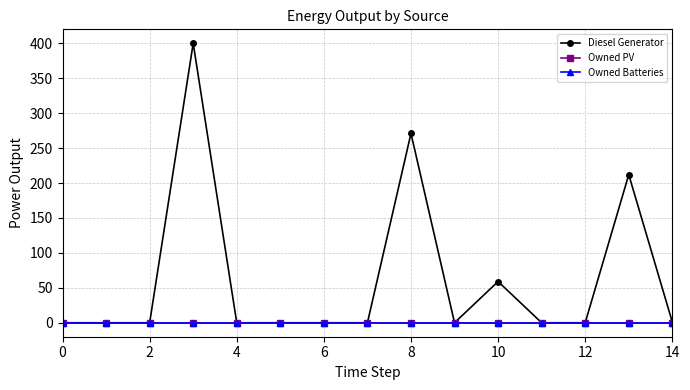

Reading left to right, list all the values displayed in this chart.

Diesel Generator: 0.0	0.0	0.0	400.0	0.0	0.0	0.0	0.0	271.0	0.0	59.0	0.0	0.0	212.0	1.0
Owned PV: 0.0	0.0	0.0	0.0	0.0	0.0	0.0	0.0	0.0	0.0	0.0	0.0	0.0	0.0	0.0
Owned Batteries: 0.0	0.0	0.0	0.0	0.0	0.0	0.0	0.0	0.0	0.0	0.0	0.0	0.0	0.0	0.0